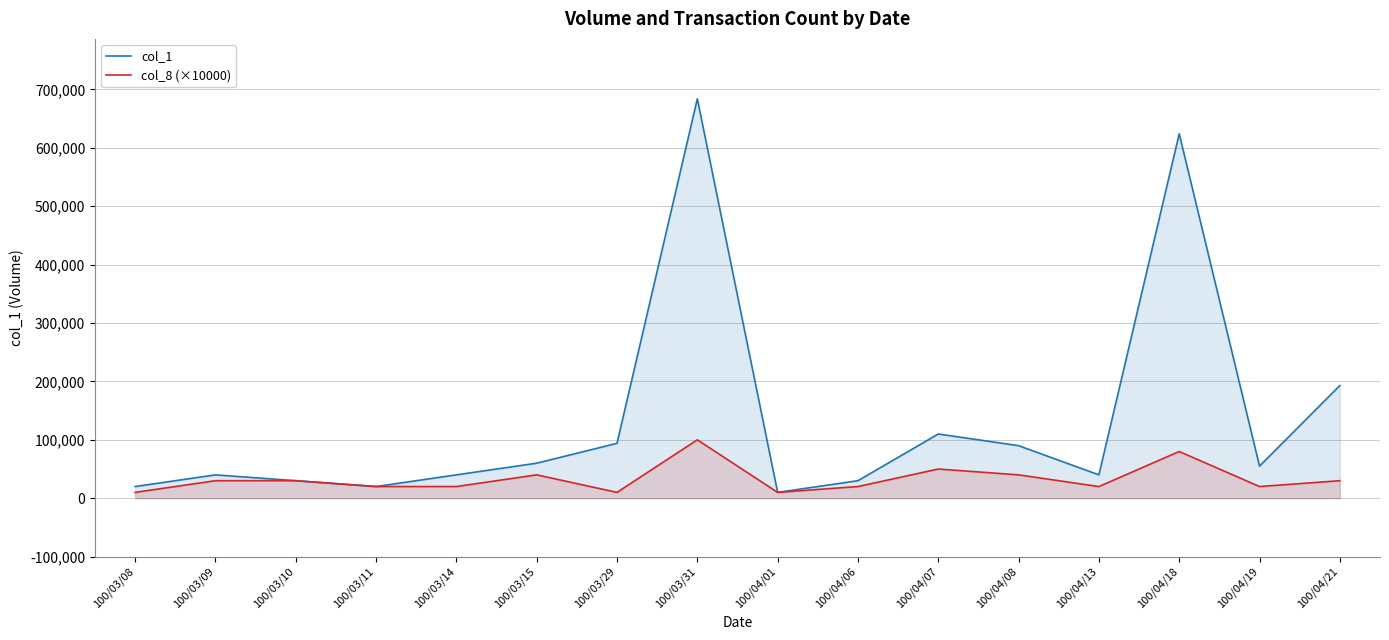

True or false: col_1 and col_8 (×10000) cross at least once.

False